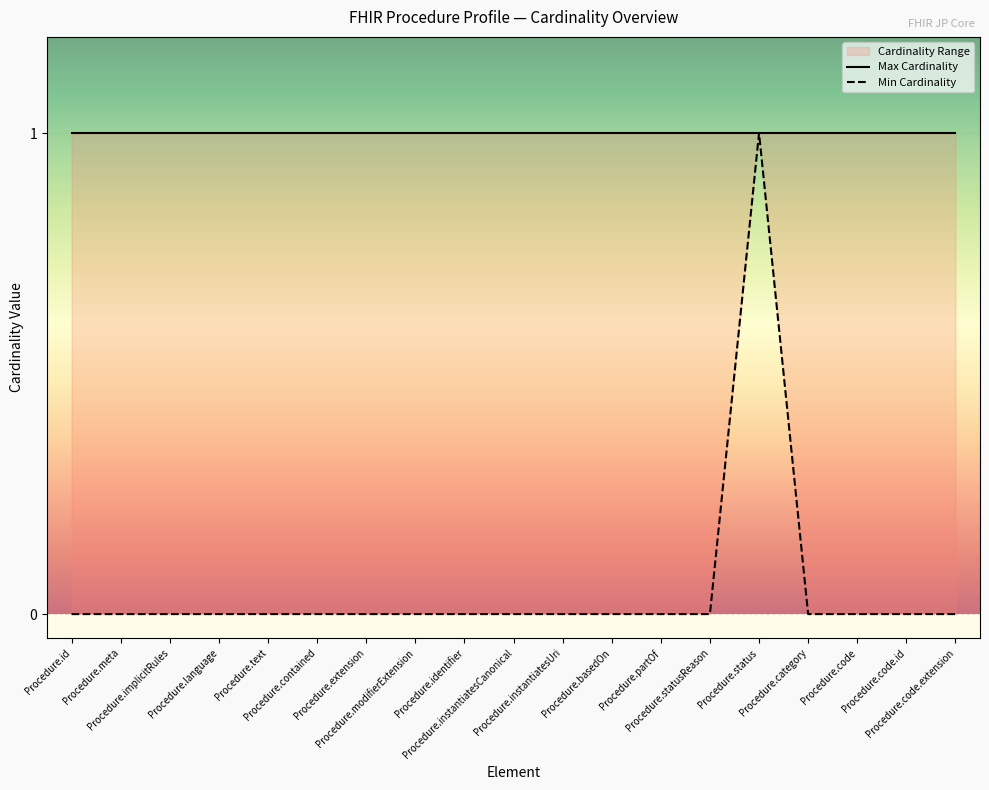

True or false: Min Cardinality and Max Cardinality intersect in this chart.

False